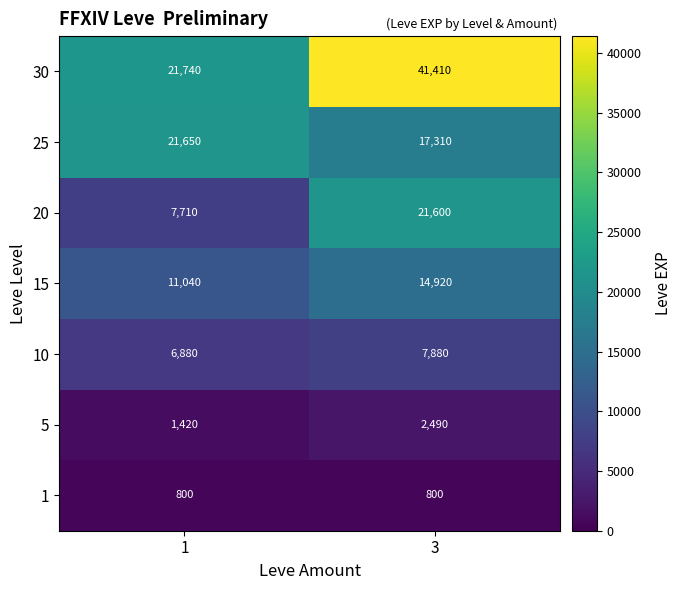

Read the 10 value at 1, to the nearest 10.

6880